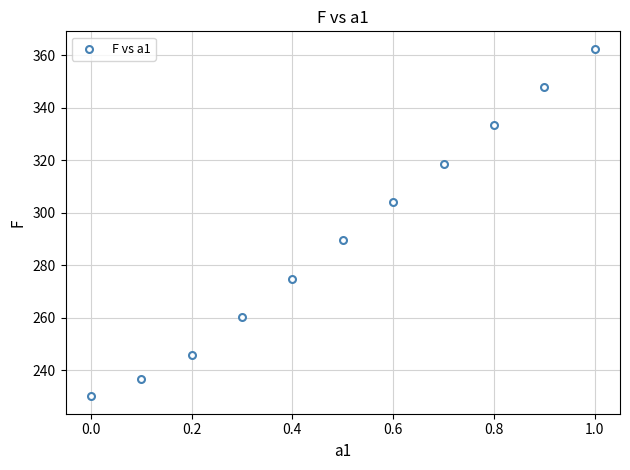

What Y value in the scatter plot is closest to 296?

289.5